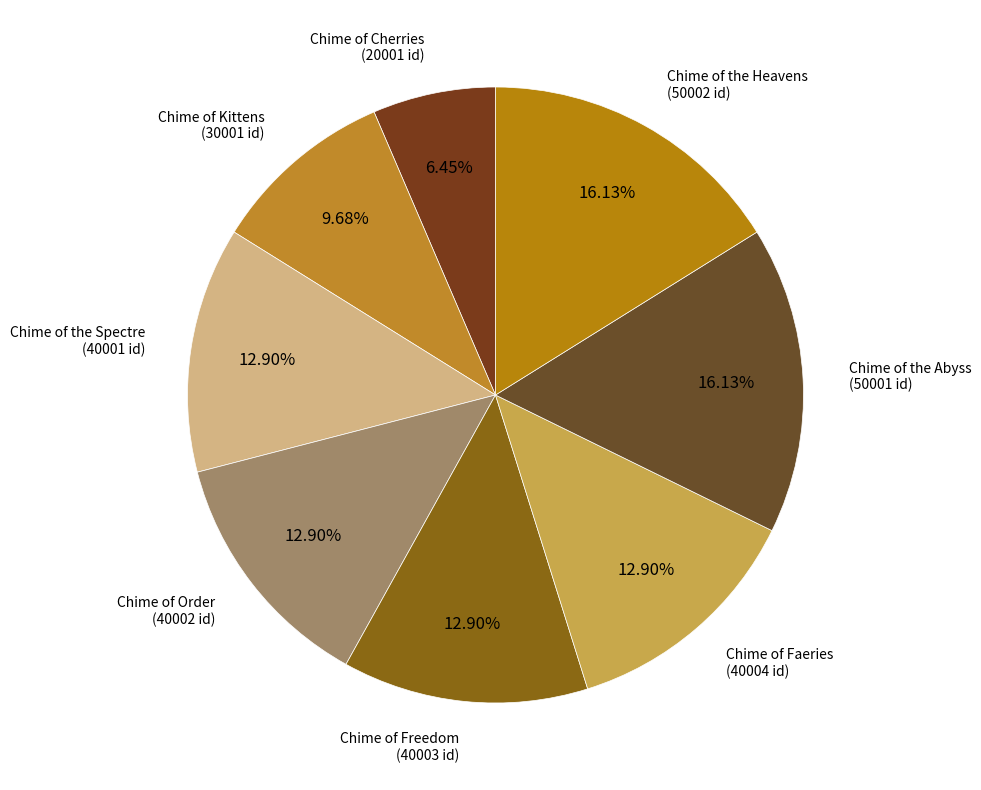

Count the number of slices in the pie.

8